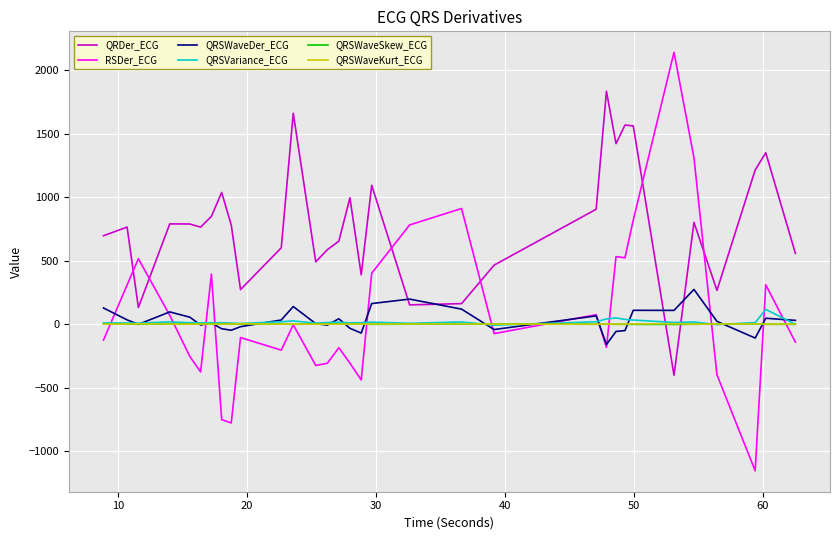

Which series has the largest total across all categories?

QRDer_ECG